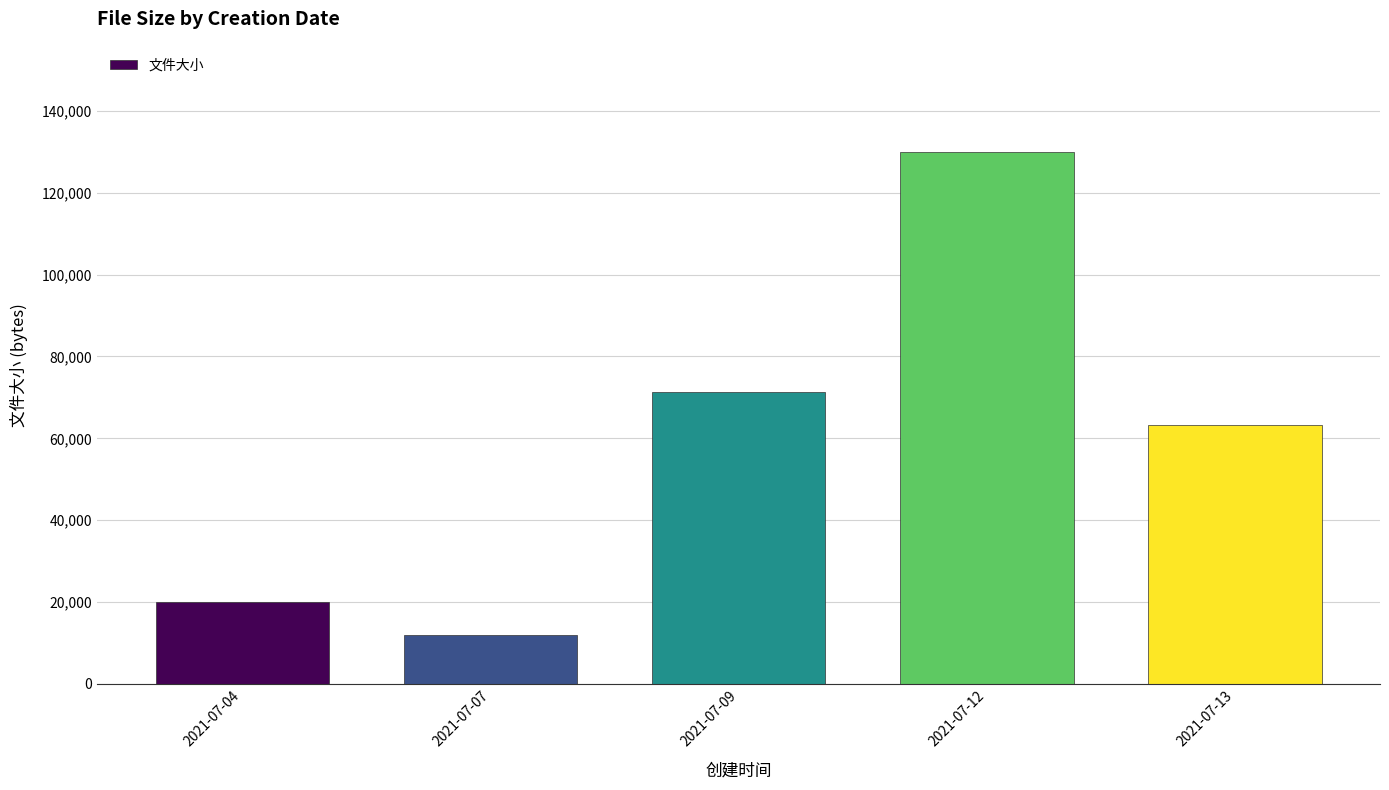

The value at 2021-07-04 is 4452. True or false?

False